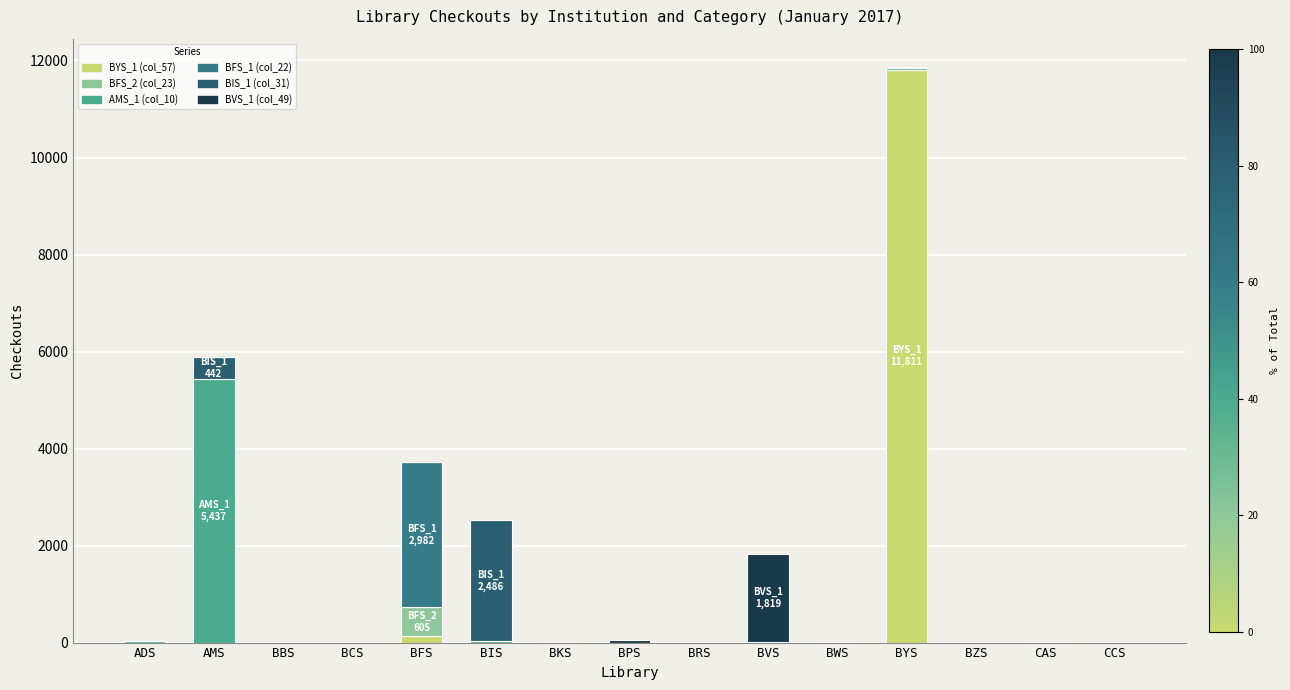

How many data points does each series have?

15